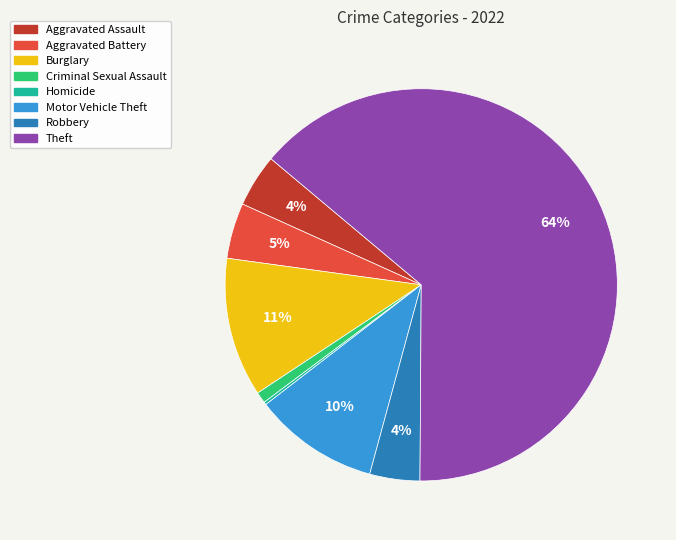

Does any single category account for the majority?

Yes